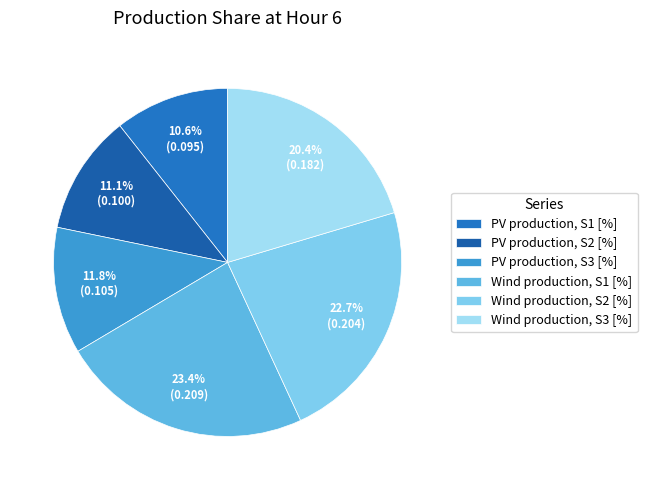

How many slices are in this pie chart?

6